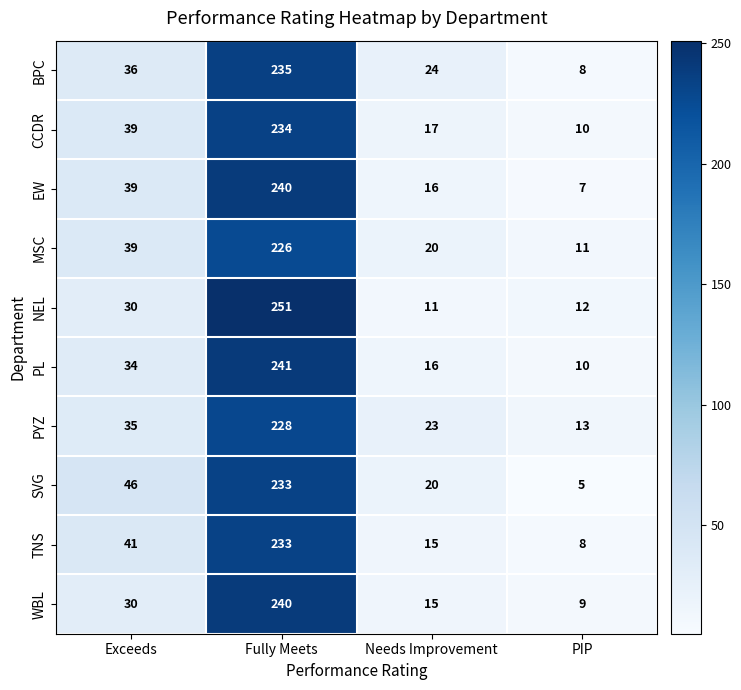

At which label does NEL reach its minimum?

Needs Improvement